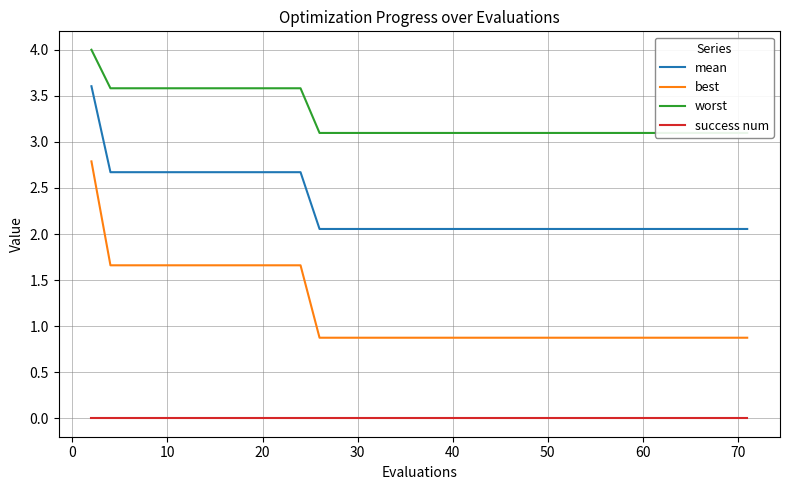

What is the difference between the maximum and minimum values in the worst series?

0.9